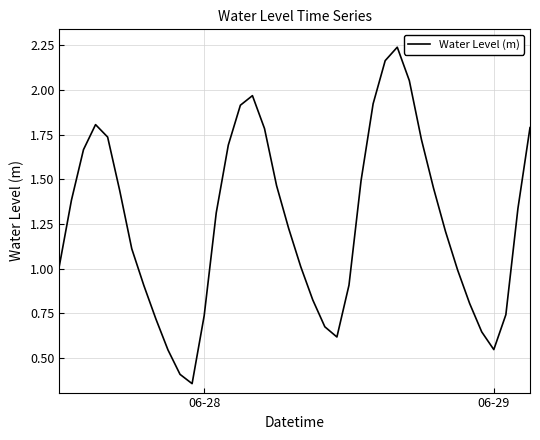

Count the number of data series in this chart.

1